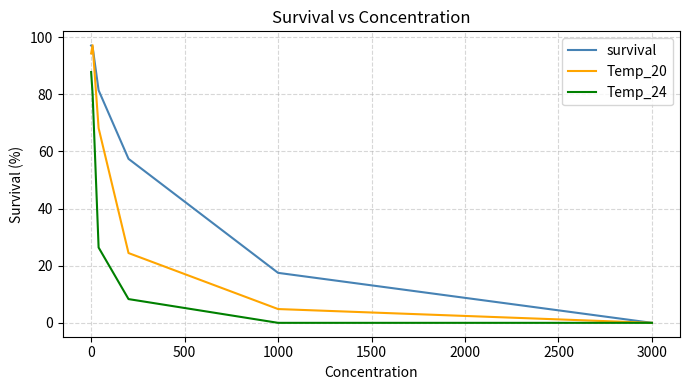

Rank the series by their average value, from lowest to highest.

Temp_24, Temp_20, survival